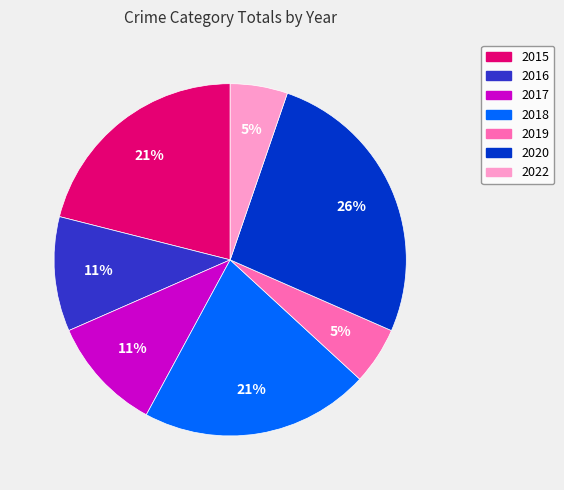

To the nearest percent, what percentage of the pie is 2016?

11%